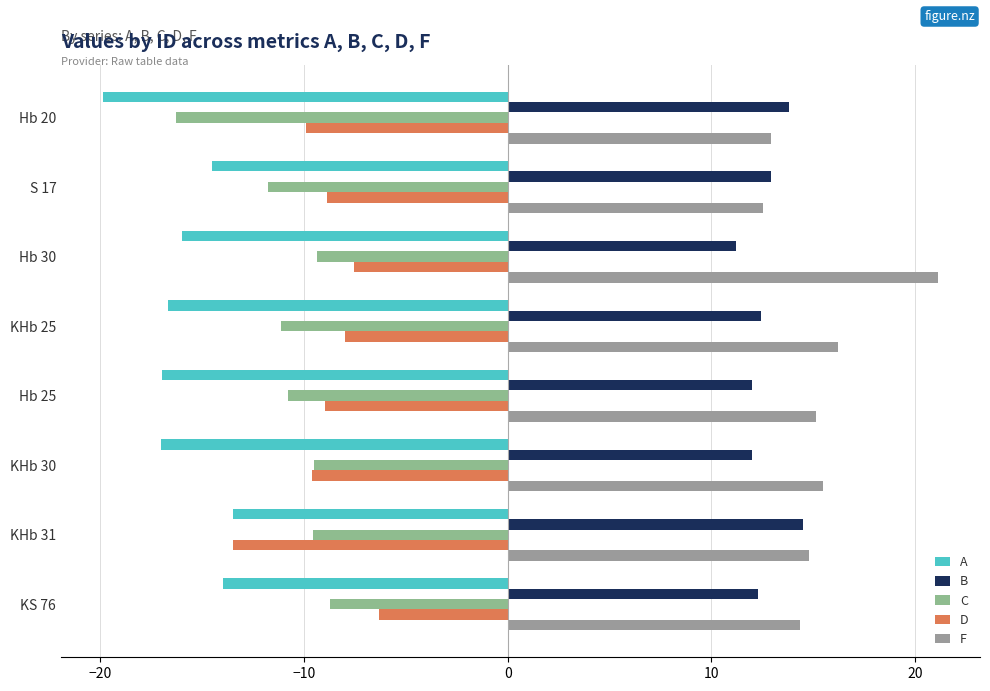

How many series are shown in this chart?

5